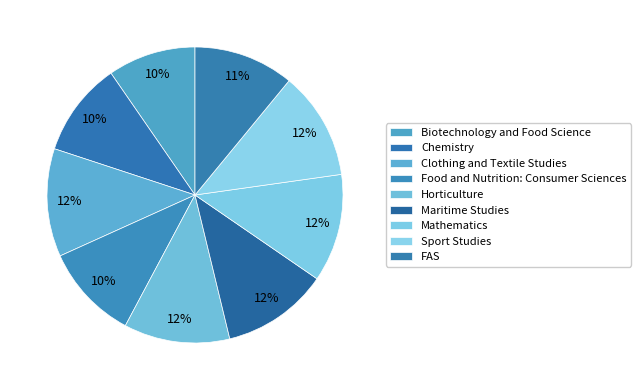

Count the number of slices in the pie.

9